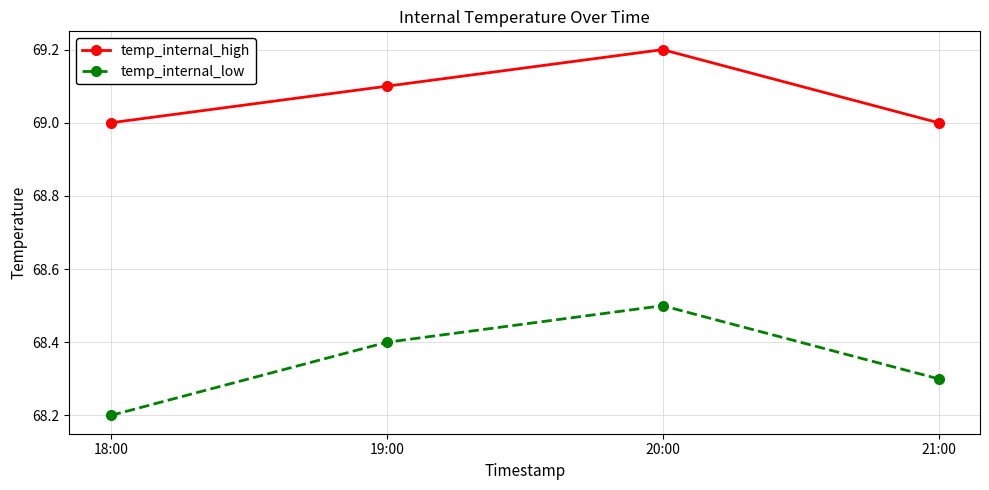

Which category has the lowest value in the temp_internal_low series?

18:00